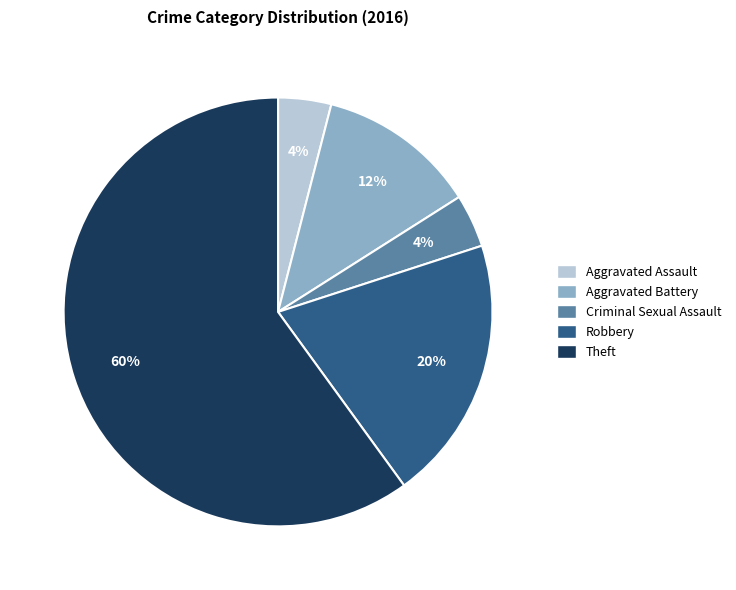

What is the majority slice?

Theft